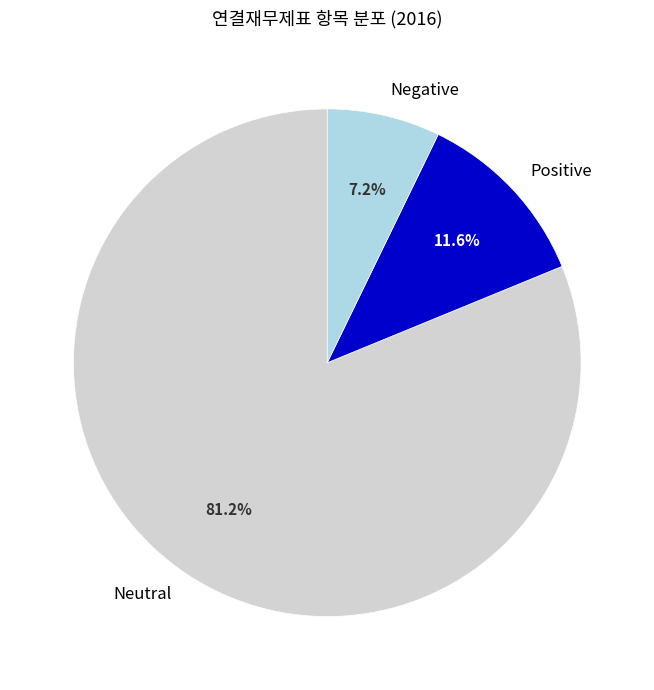

How many slices are in this pie chart?

3